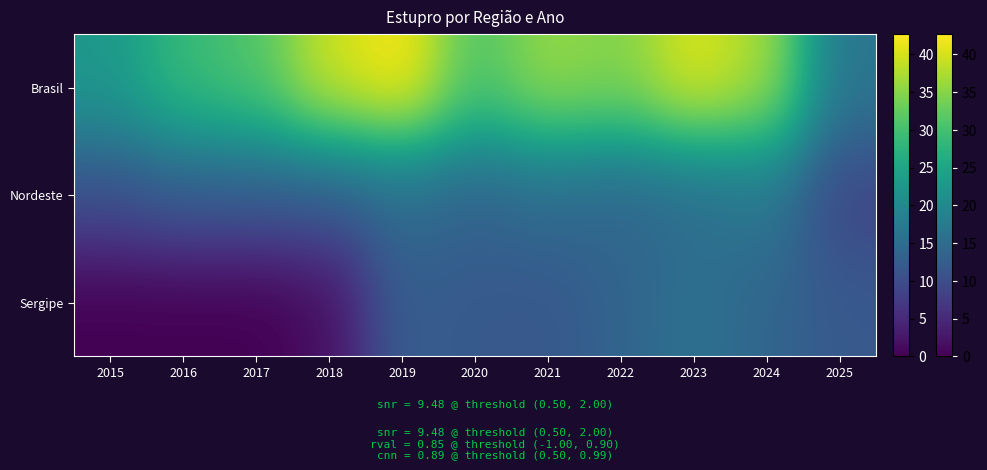

At 2025, list the series in order from smallest to largest.

Nordeste, Sergipe, Brasil